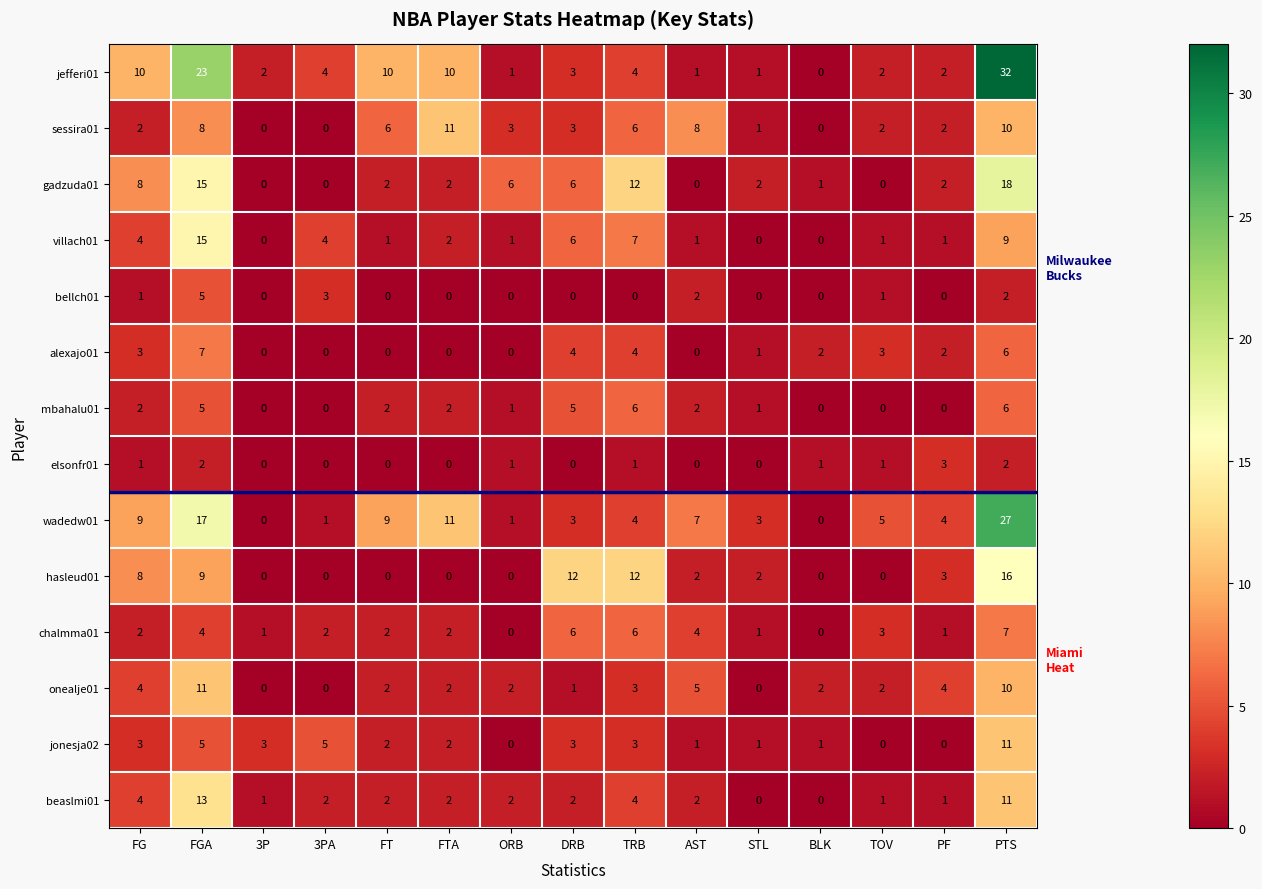

Which series has the widest spread of values?

jefferi01